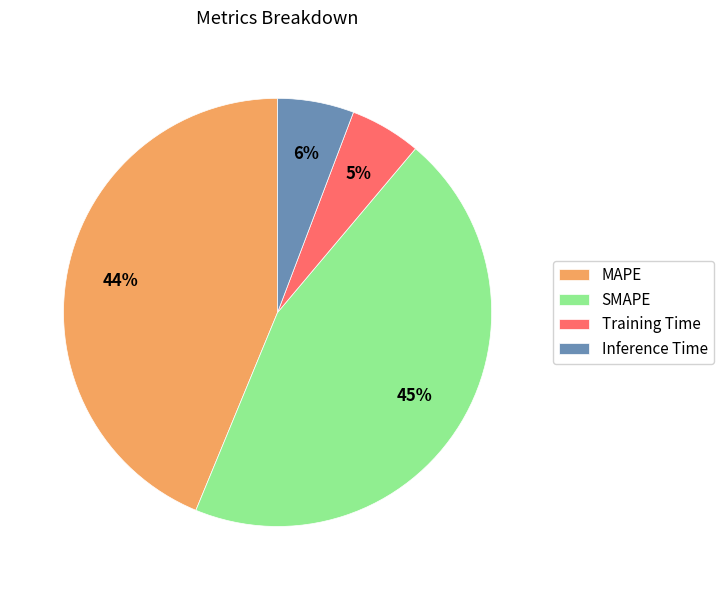

What percentage is the MAPE slice, to the nearest percent?

44%